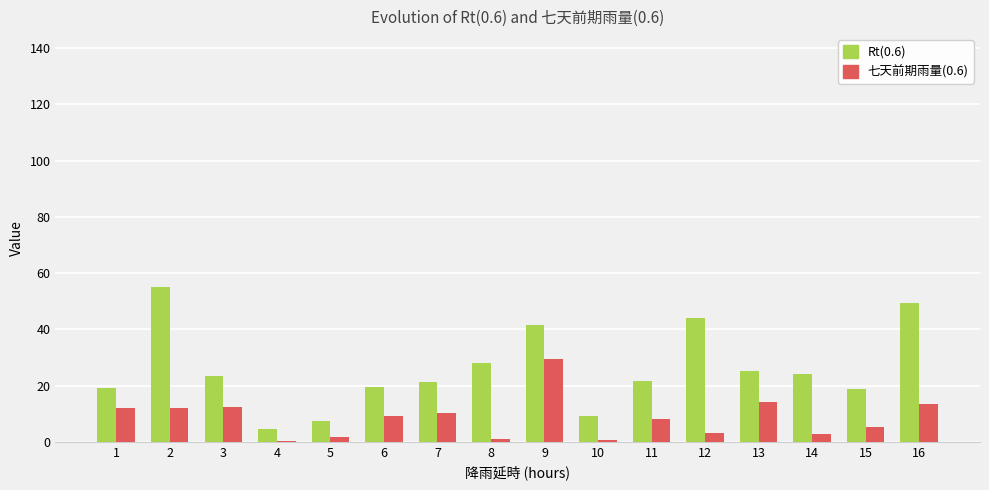

What is the sum of the Rt(0.6) values at 11 and 3?

44.9